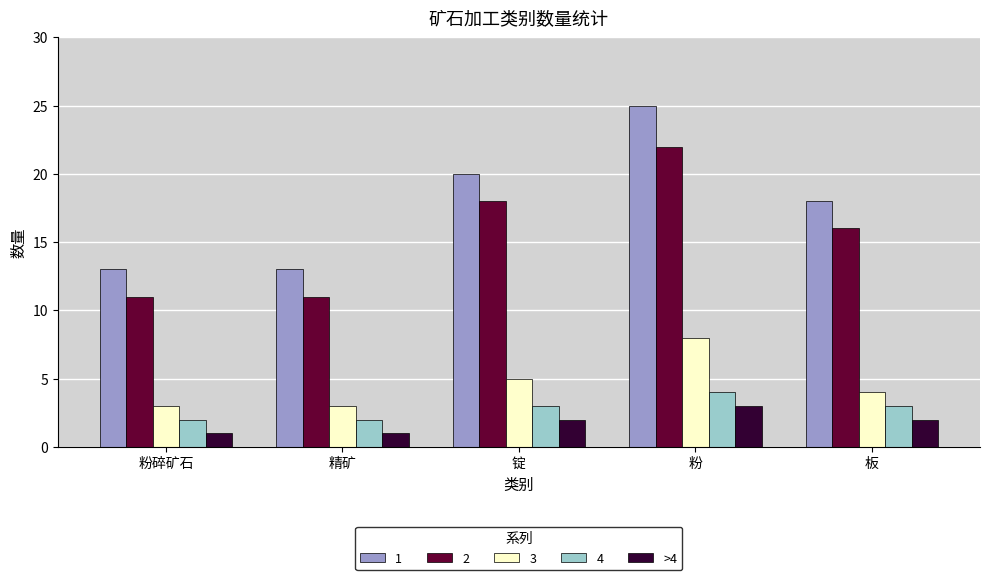

Reading left to right, list all the values displayed in this chart.

1: 13	13	20	25	18
2: 11	11	18	22	16
3: 3	3	5	8	4
4: 2	2	3	4	3
>4: 1	1	2	3	2